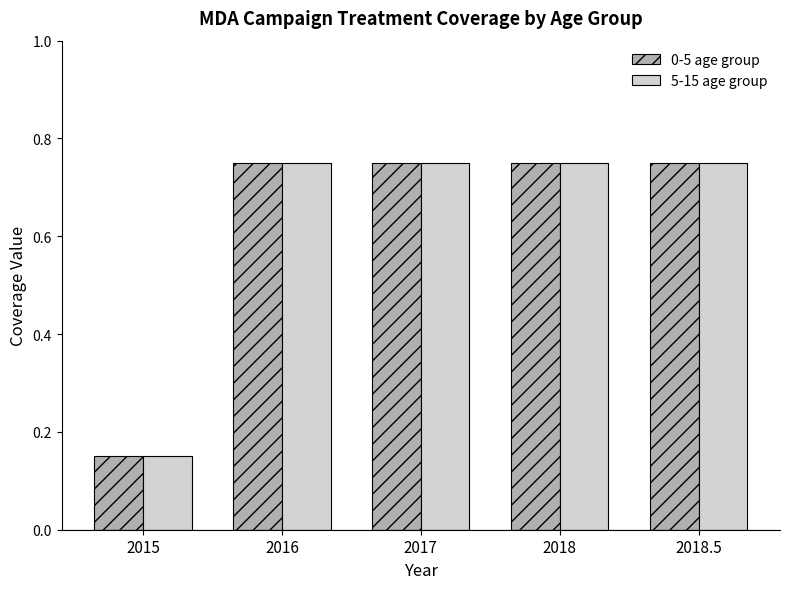

At how many categories does at least one series exceed 0?

5